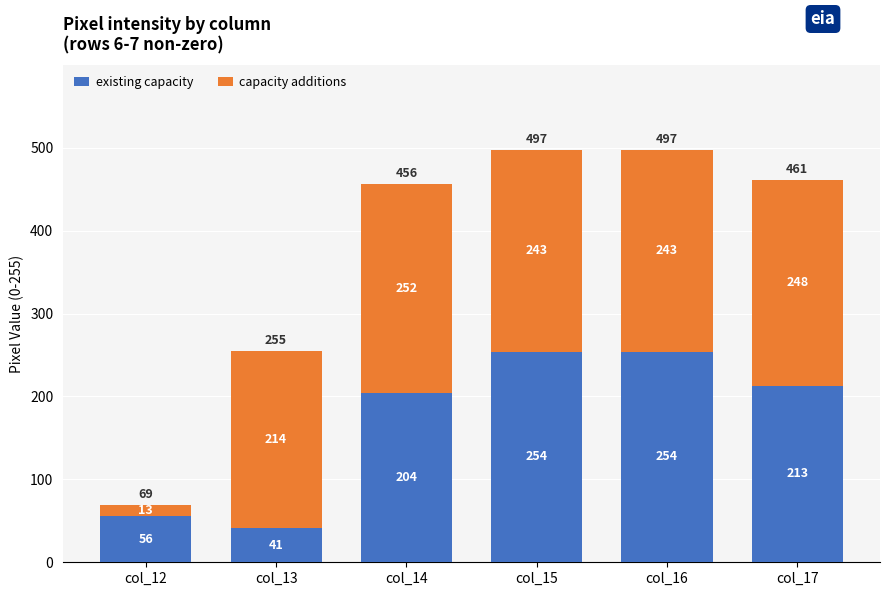

The value of existing capacity at col_16 is 125. True or false?

False